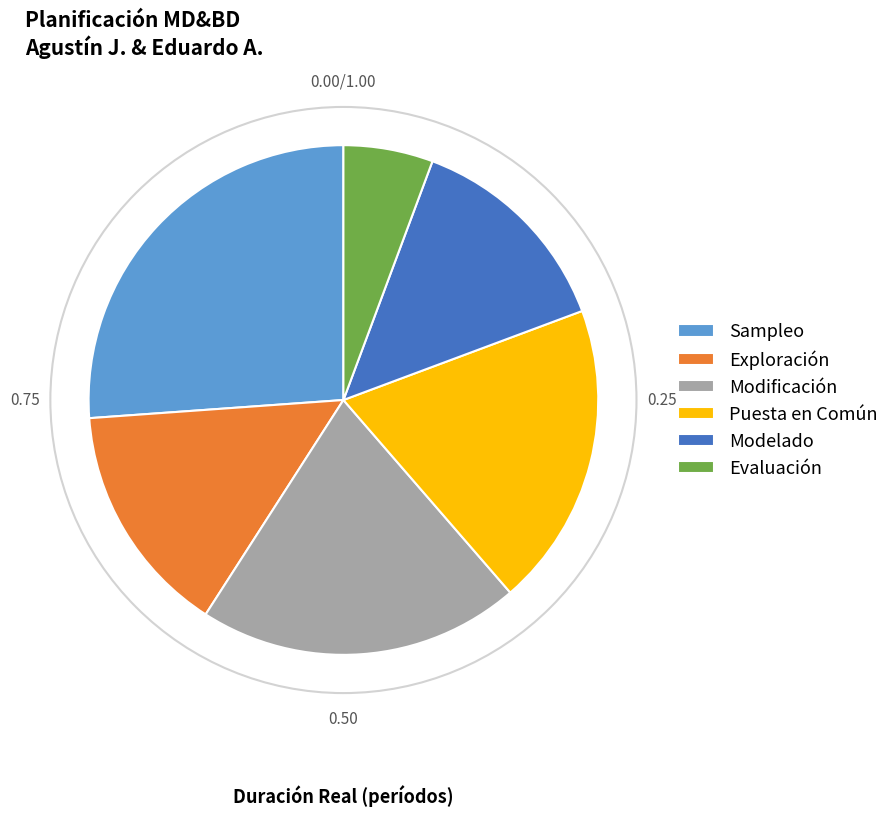

Which has a higher value, Sampleo or Exploración?

Sampleo